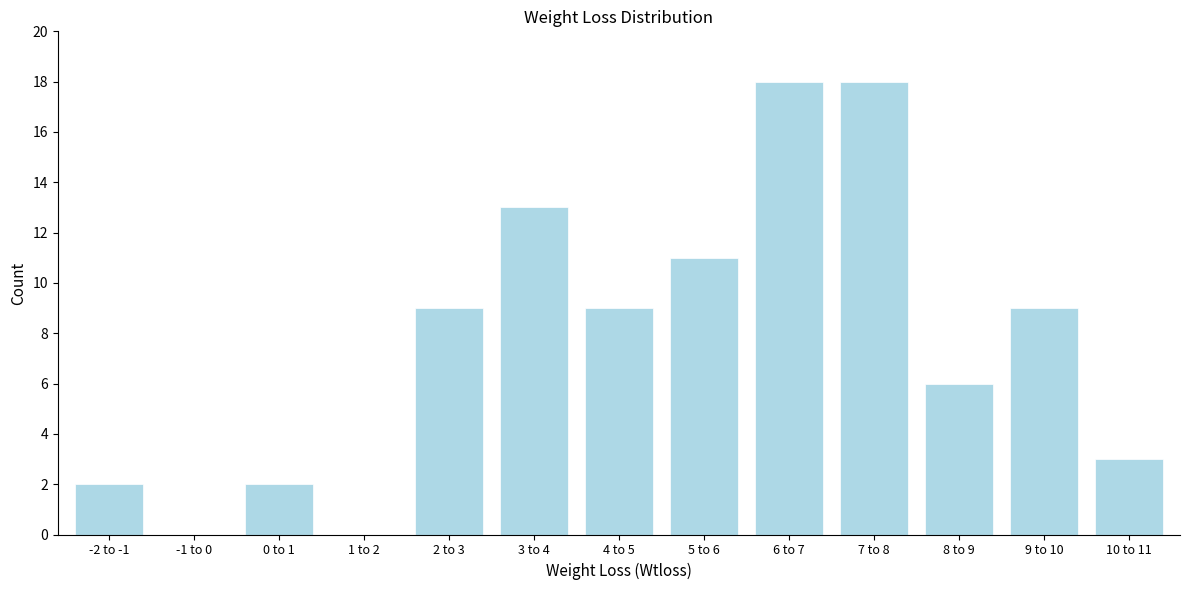

Reading left to right, extract all data points from this chart.

-2 to -1=2	-1 to 0=0	0 to 1=2	1 to 2=0	2 to 3=9	3 to 4=13	4 to 5=9	5 to 6=11	6 to 7=18	7 to 8=18	8 to 9=6	9 to 10=9	10 to 11=3